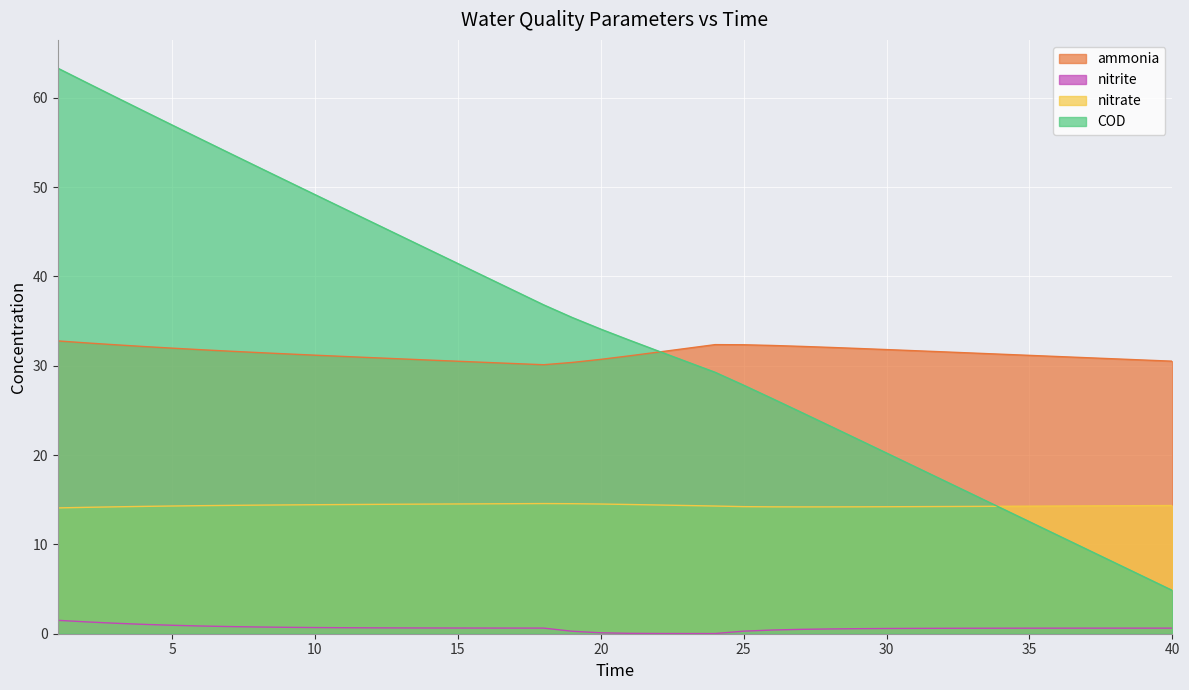

True or false: COD has more than 2 points higher than both neighbors.

False